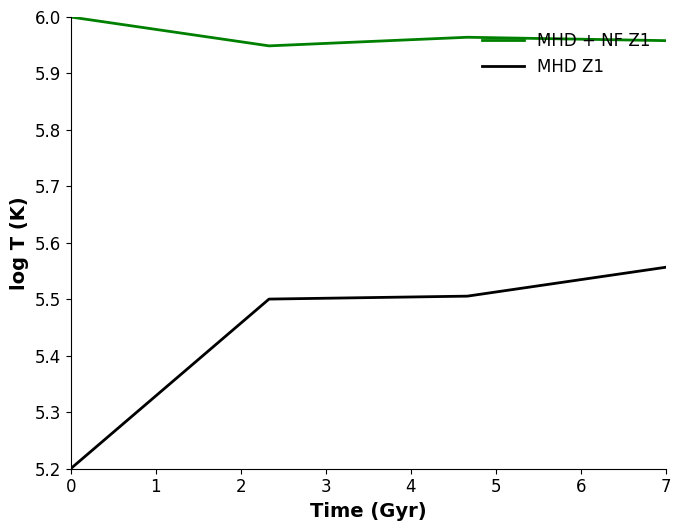

True or false: MHD Z1 and MHD + NF Z1 intersect in this chart.

False